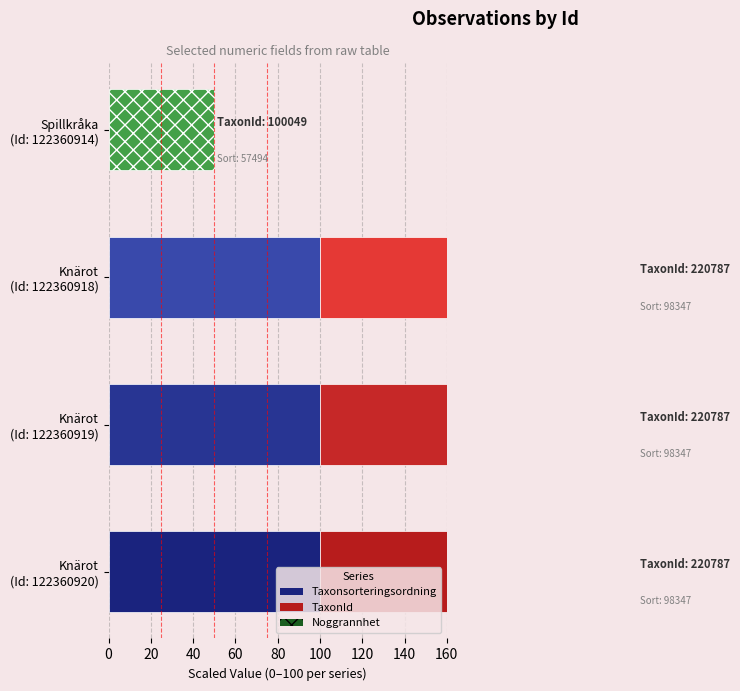

At 20, list the series in order from smallest to largest.

Noggrannhet, Taxonsorteringsordning, TaxonId